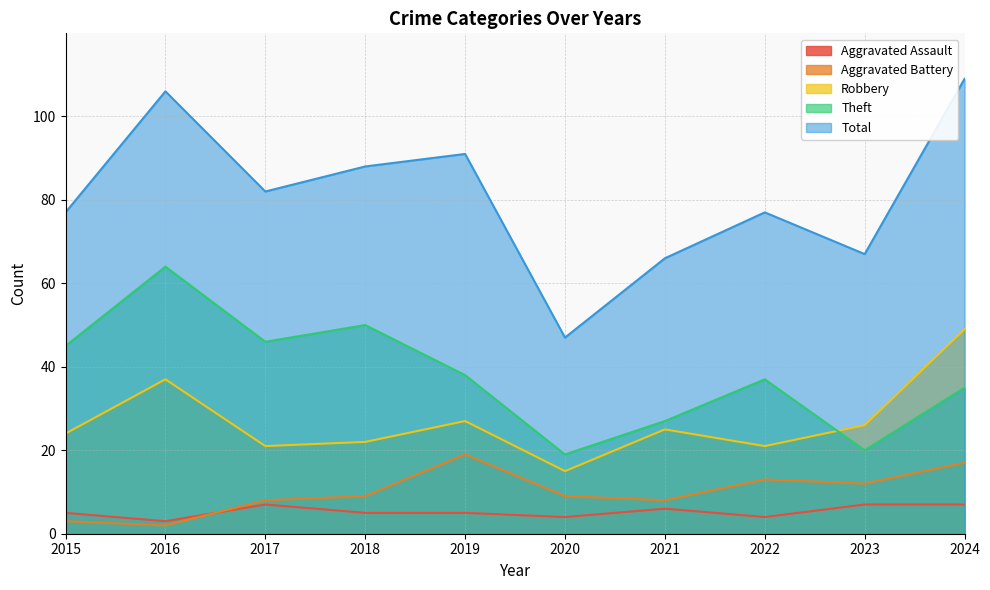

What is the difference between the maximum and minimum values in the Aggravated Assault series?

4